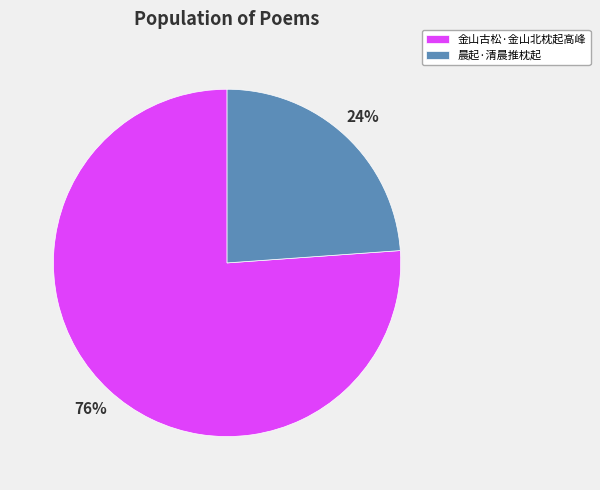

To the nearest percent, what portion does 晨起·清晨推枕起 represent?

24%